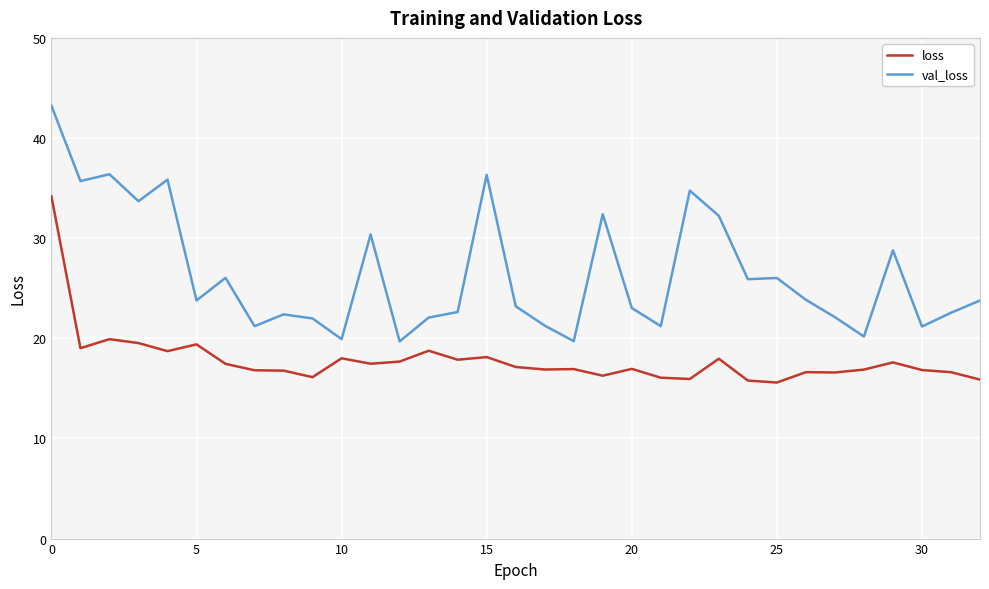

True or false: loss and val_loss cross at least once.

False